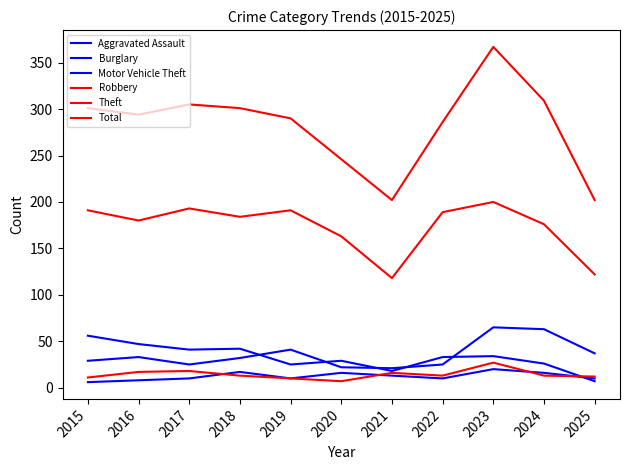

At how many categories does at least one series exceed 353?

1